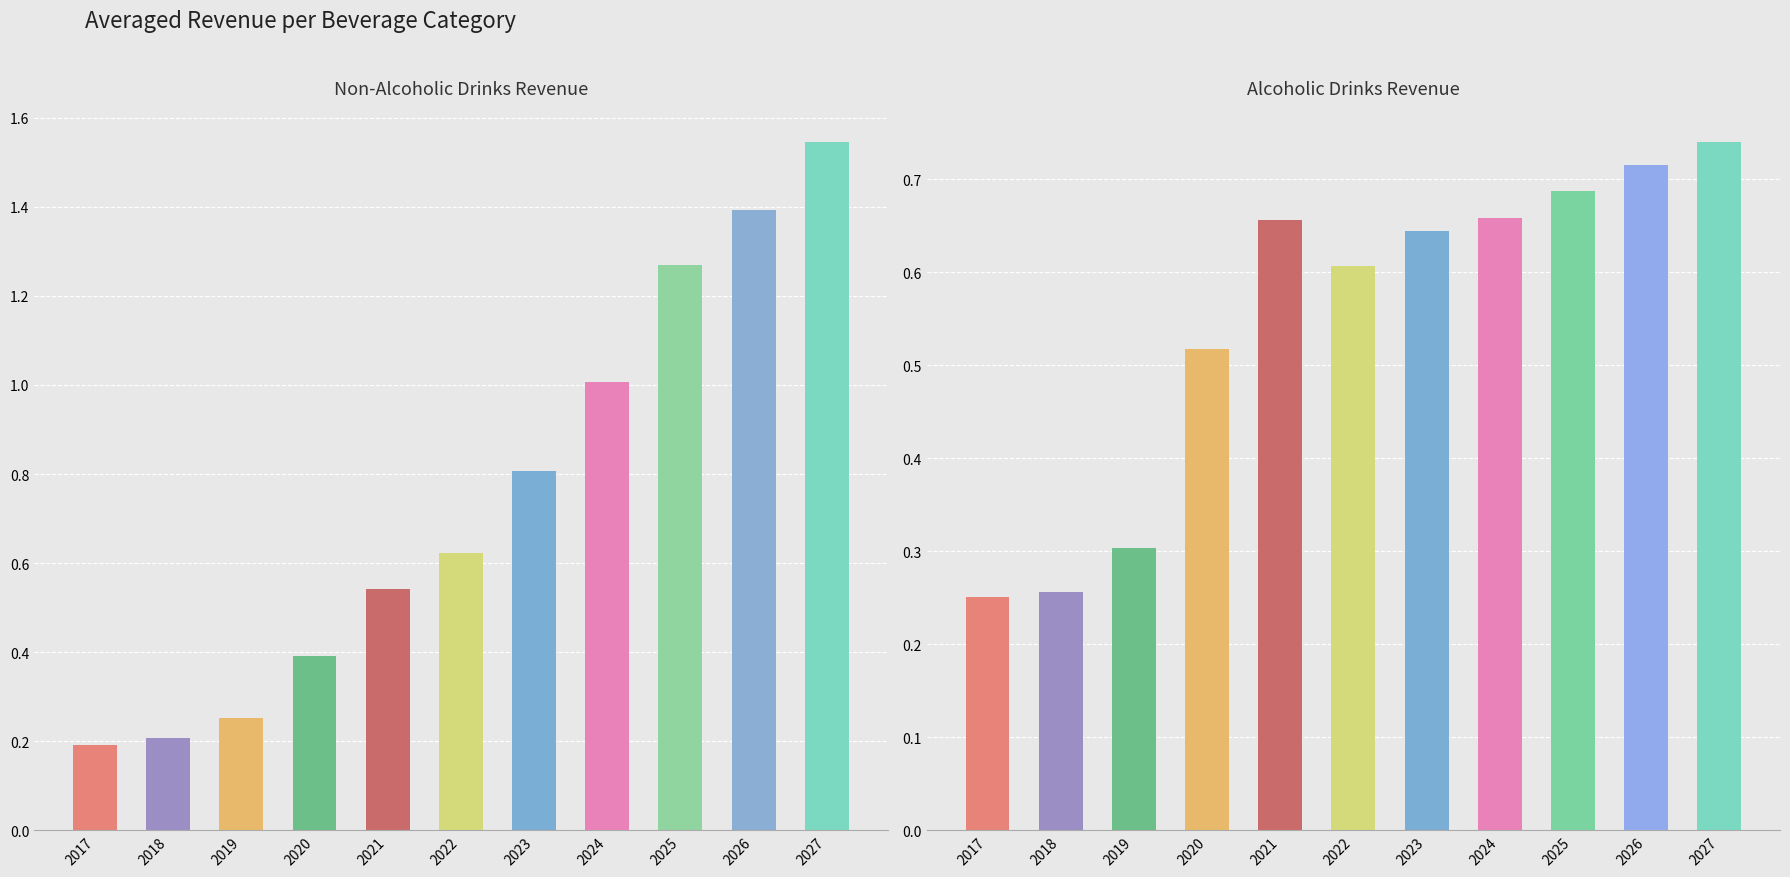

What is the sum of the Alcoholic Drinks values at 2019 and 2026?

1.0